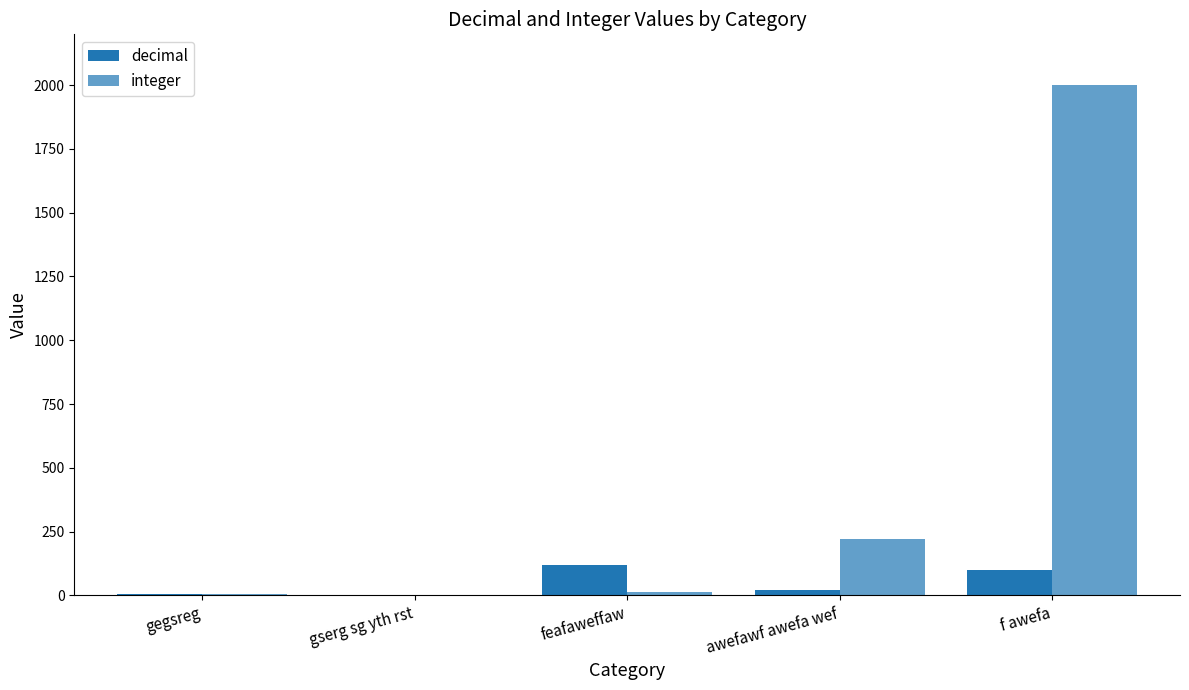

Reading left to right, extract all data points from this chart.

decimal: gegsreg=5.2	gserg sg yth rst=0.1	feafaweffaw=120.0	awefawf awefa wef=20.5	f awefa=100.0
integer: gegsreg=5.0	gserg sg yth rst=0.0	feafaweffaw=12.0	awefawf awefa wef=220.0	f awefa=1999.0